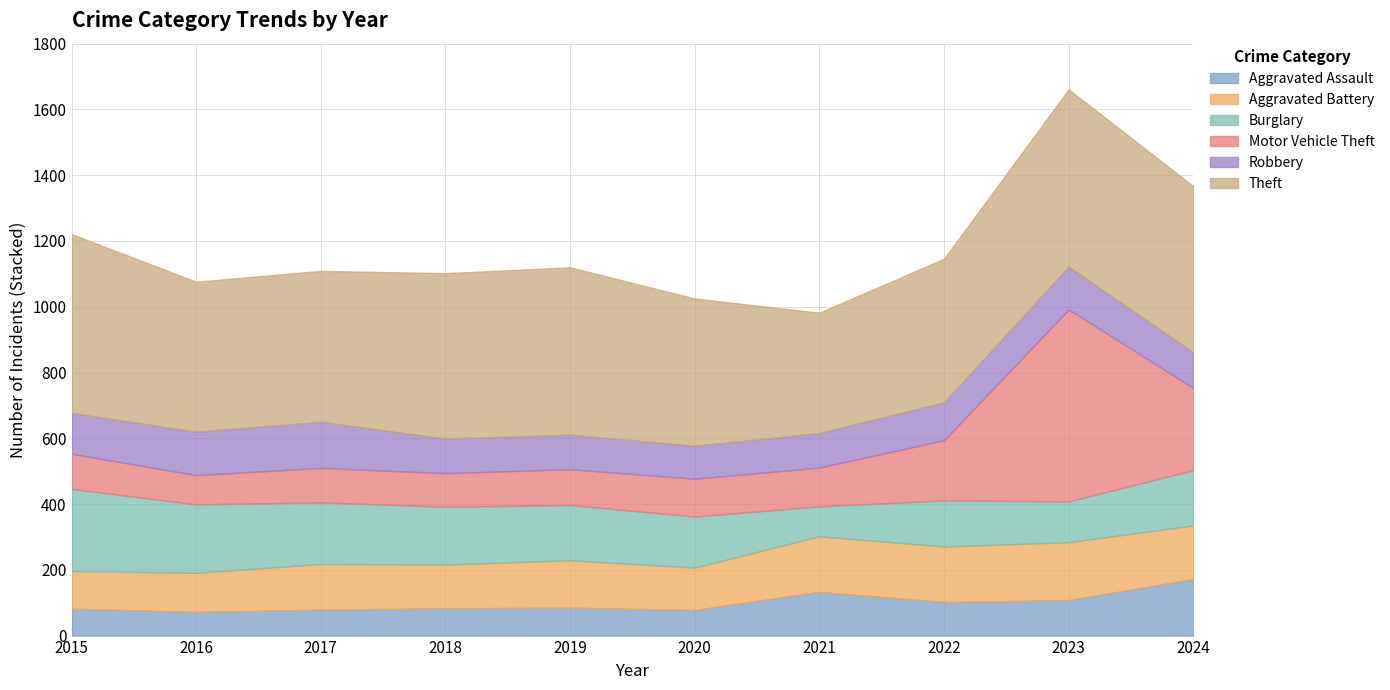

How many distinct data groups are displayed?

6